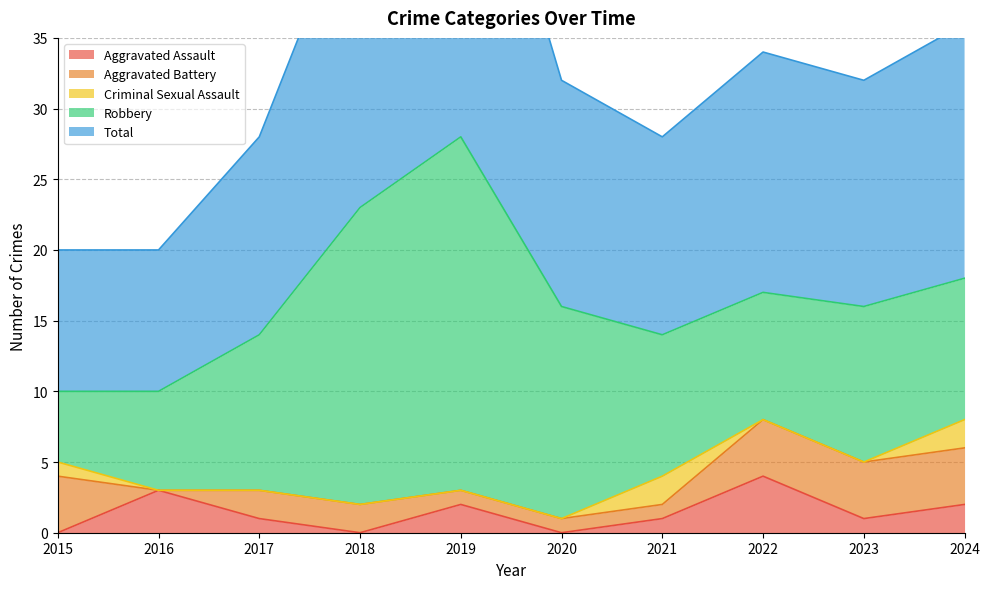

Which category has the lowest value in the Total series?

2015